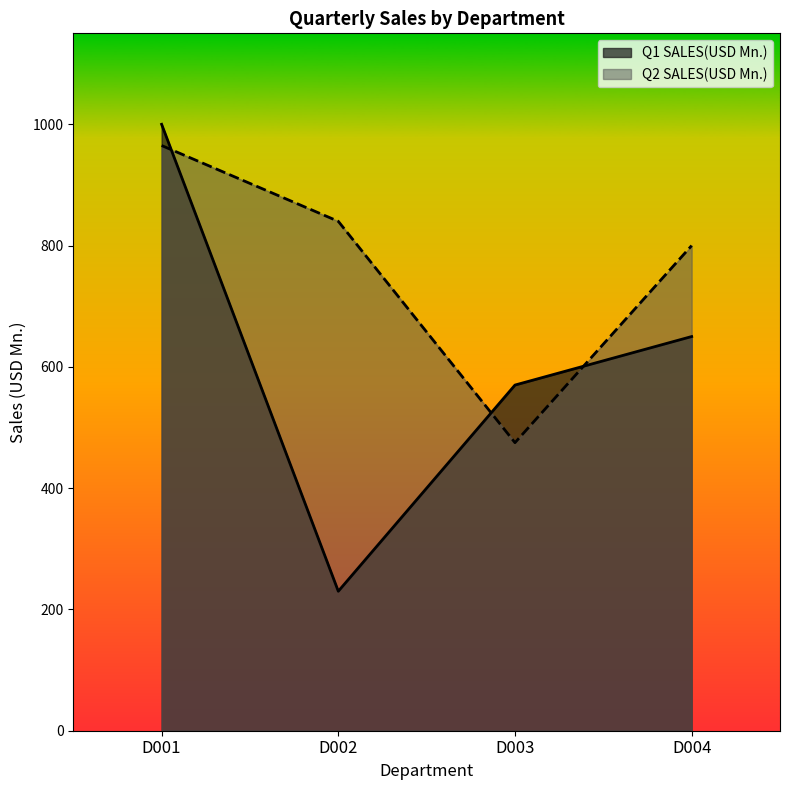

True or false: Q2 SALES(USD Mn.) and Q1 SALES(USD Mn.) intersect in this chart.

True